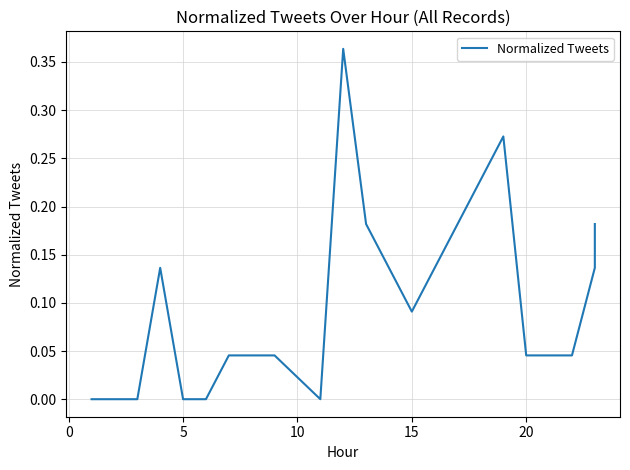

Does the chart display data point markers on the line(s)?

No